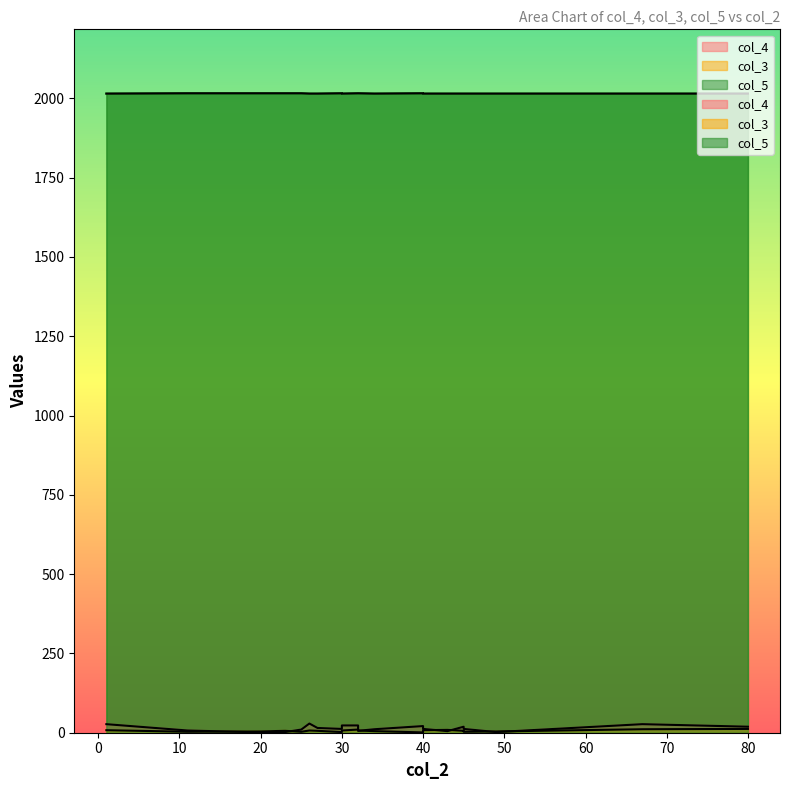

What is the sum of all col_4 values?

283